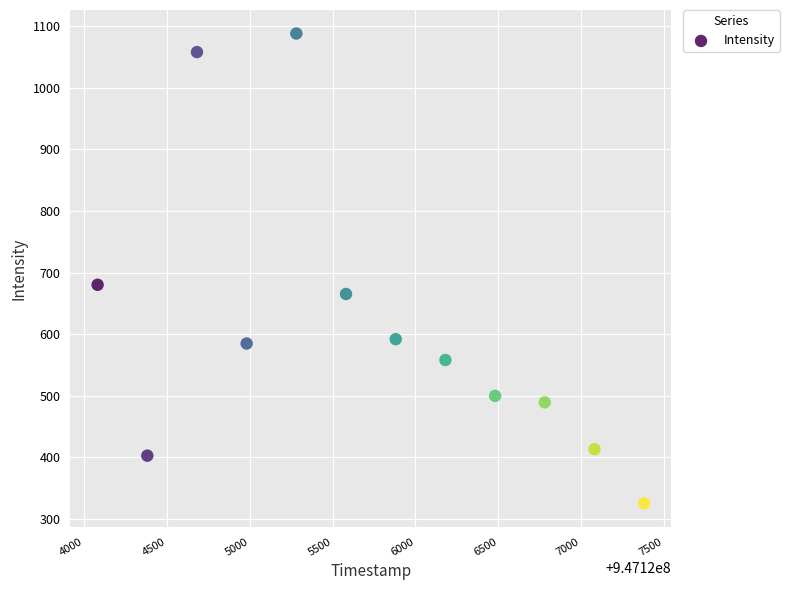

What Y value in the scatter plot is closest to 706?

680.2